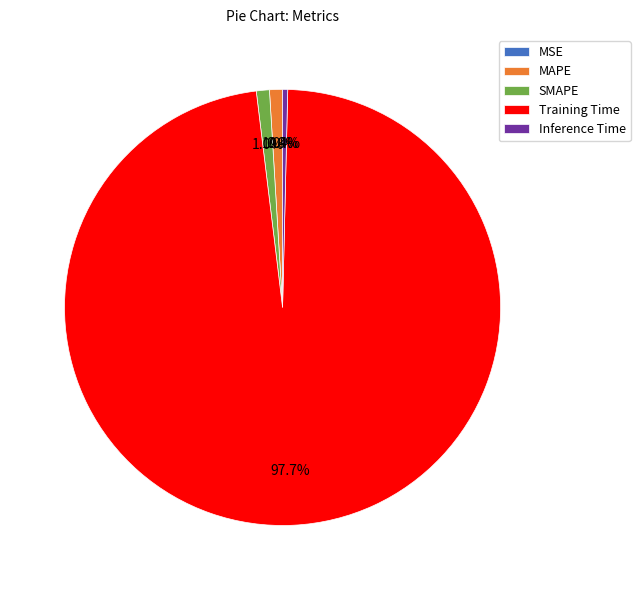

What percentage is NOT represented by Inference Time?

99.6%